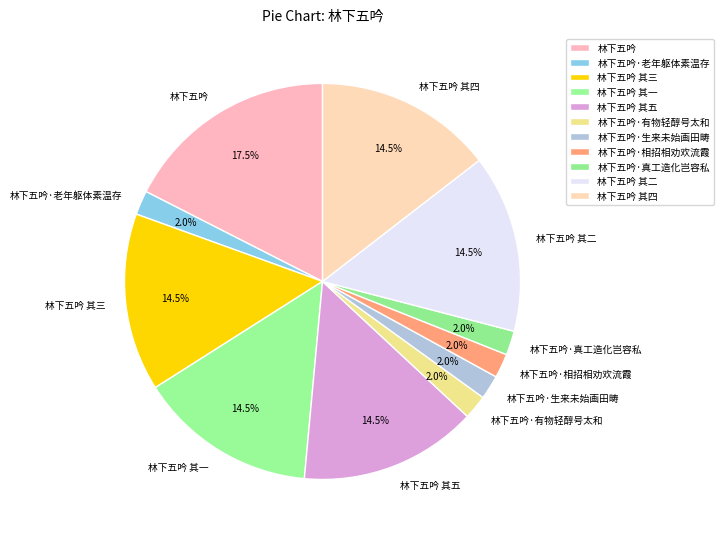

Is the sum of 林下五吟·老年躯体素温存 and 林下五吟 其五 greater than half?

No